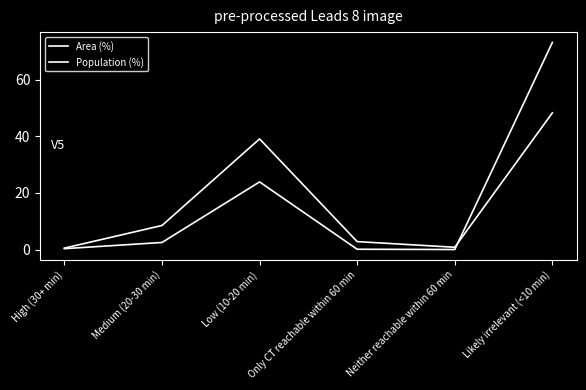

How many lines are shown in the chart?

2